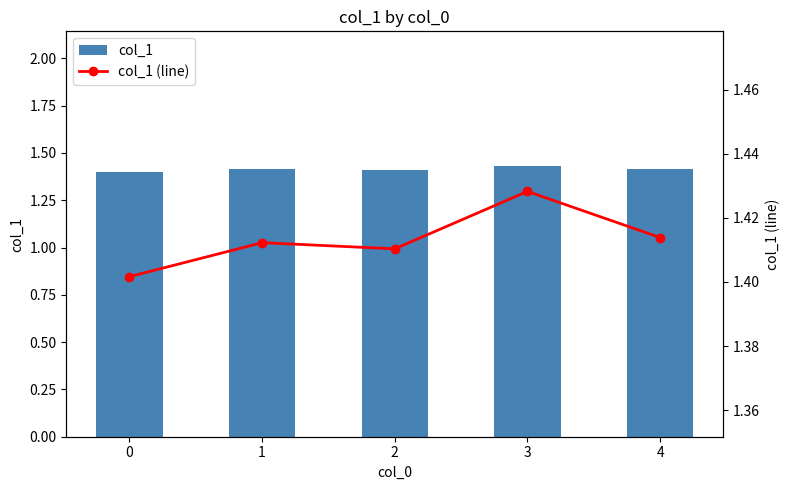

Which series has the largest total across all categories?

col_1